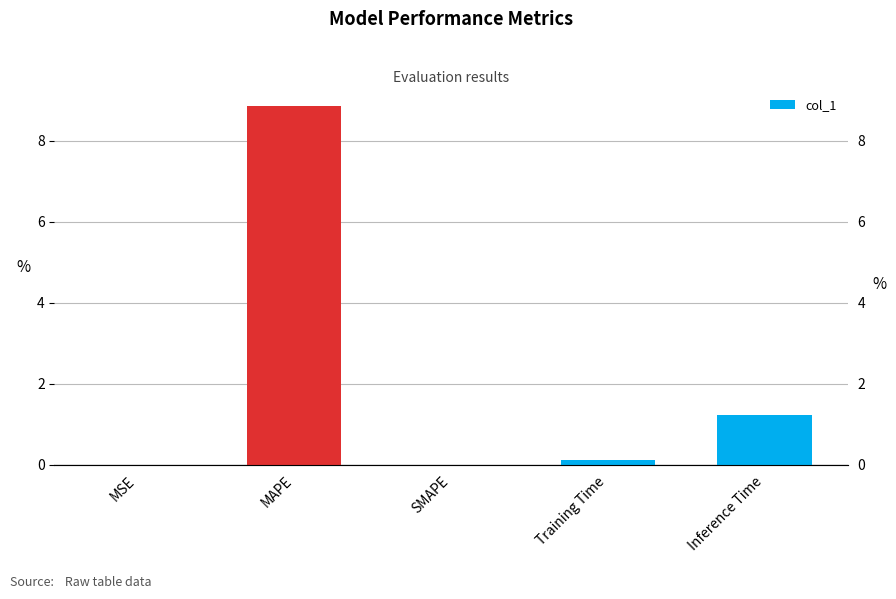

The value at MSE is 0.0. True or false?

True